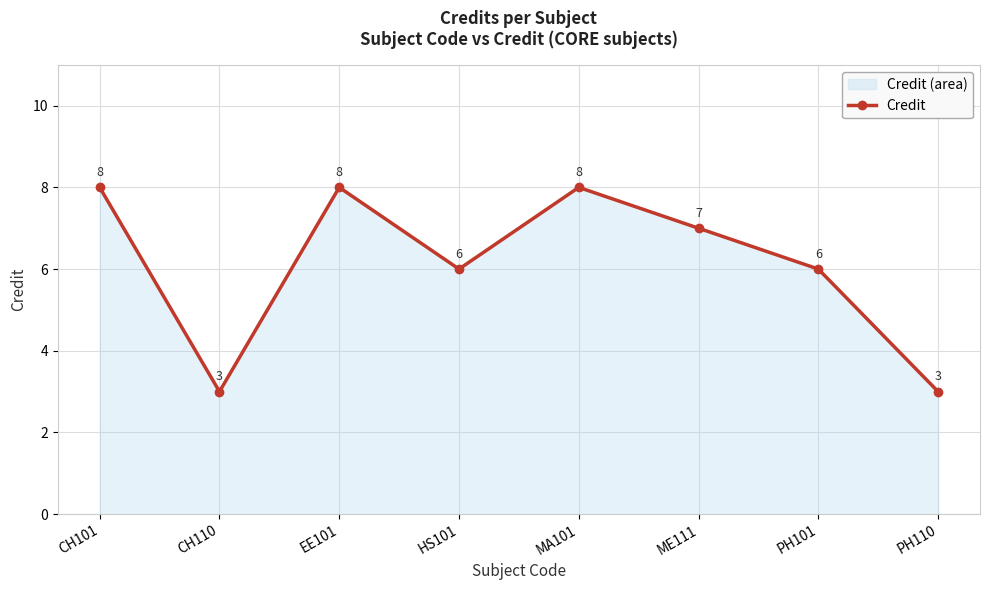

What is the label of the 1st point from the left?

CH101